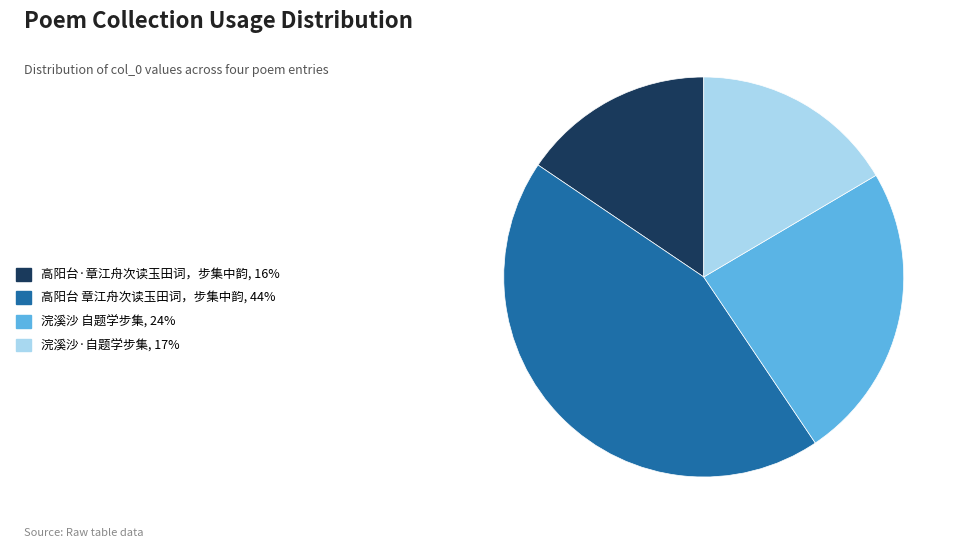

Between 浣溪沙 自题学步集 and 高阳台 章江舟次读玉田词，步集中韵, which is larger?

高阳台 章江舟次读玉田词，步集中韵